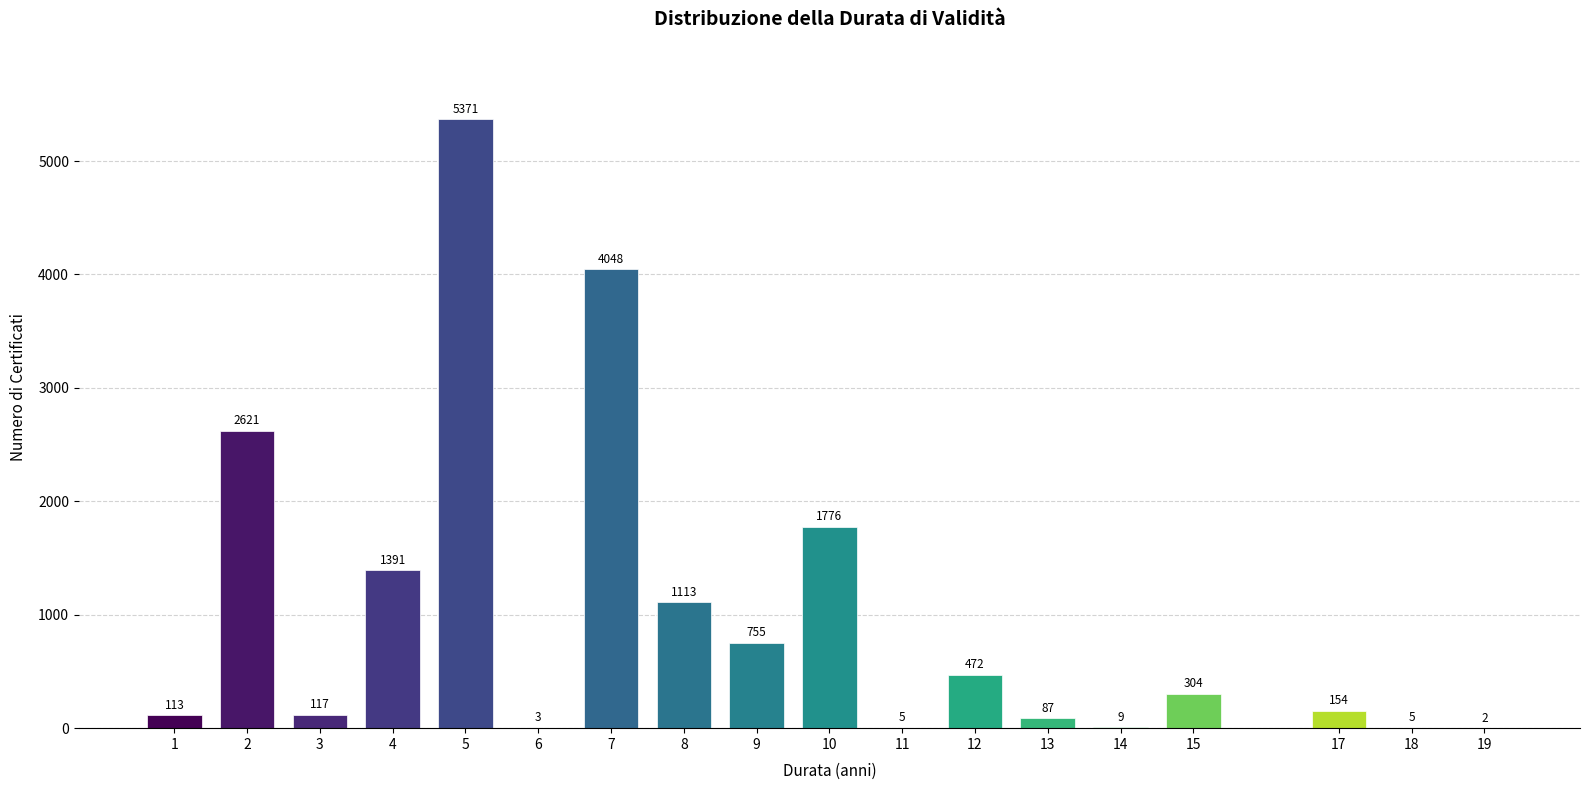

Reading left to right, extract all data points from this chart.

1=113	2=2621	3=117	4=1391	5=5371	6=3	7=4048	8=1113	9=755	10=1776	11=5	12=472	13=87	14=9	15=304	17=154	18=5	19=2